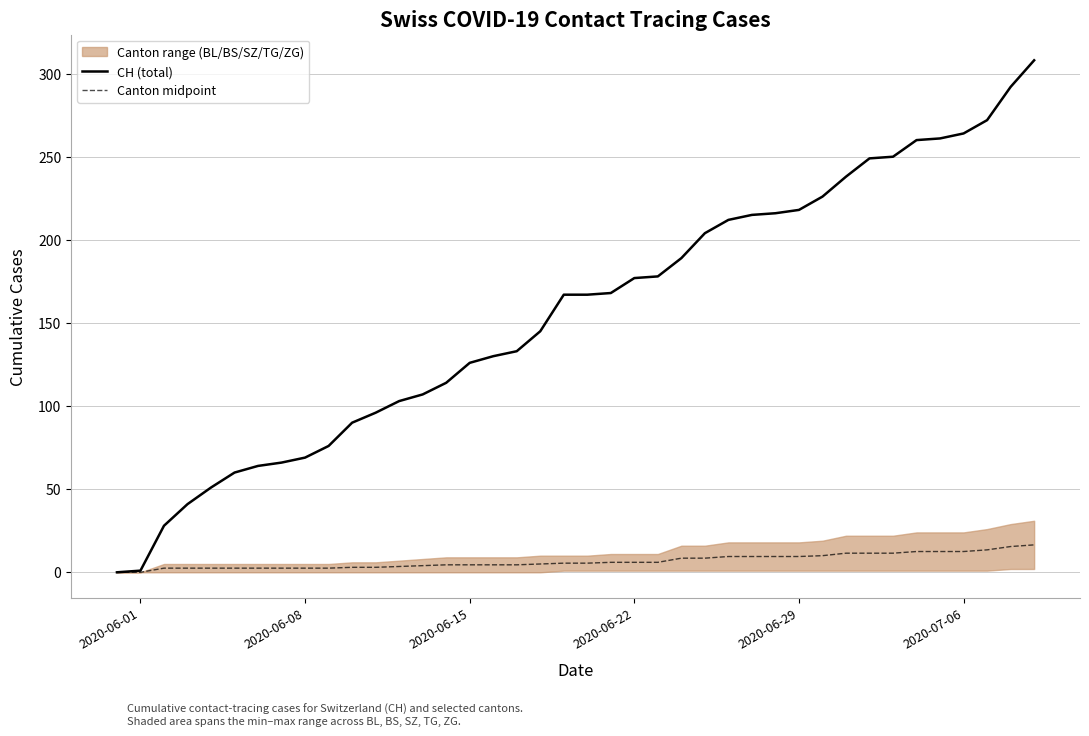

The value of Canton midpoint at 2020-06-29 is 9.5. True or false?

True